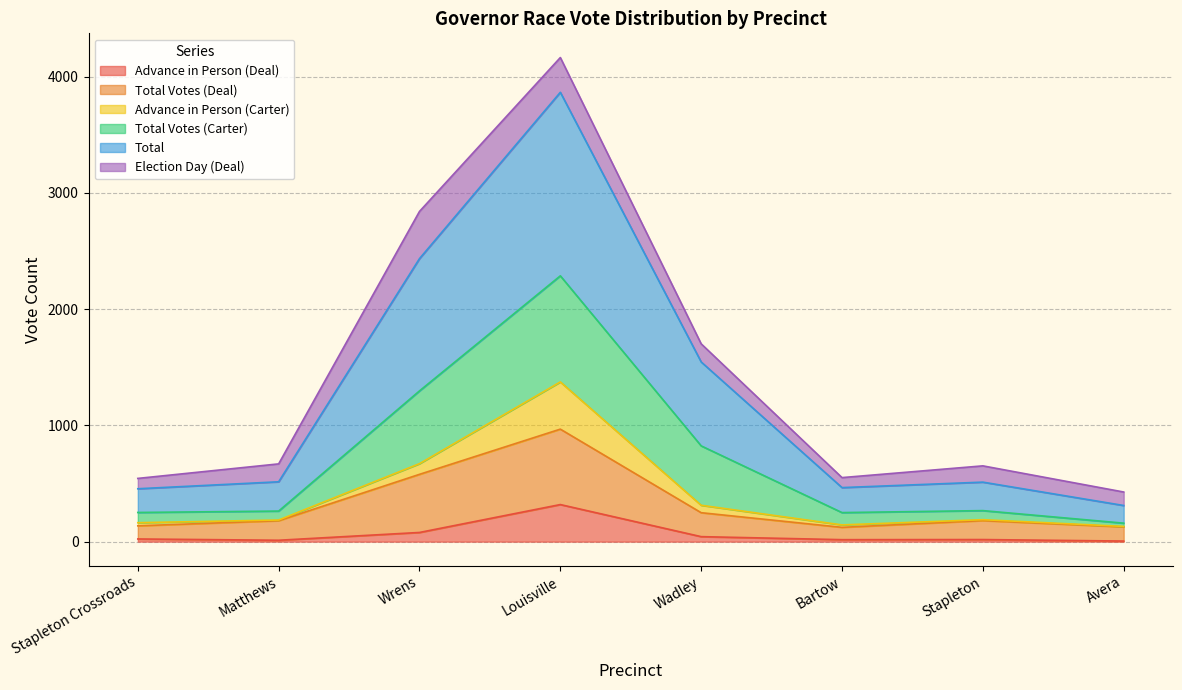

Between Wadley and Bartow, which series saw the biggest shift?

Total